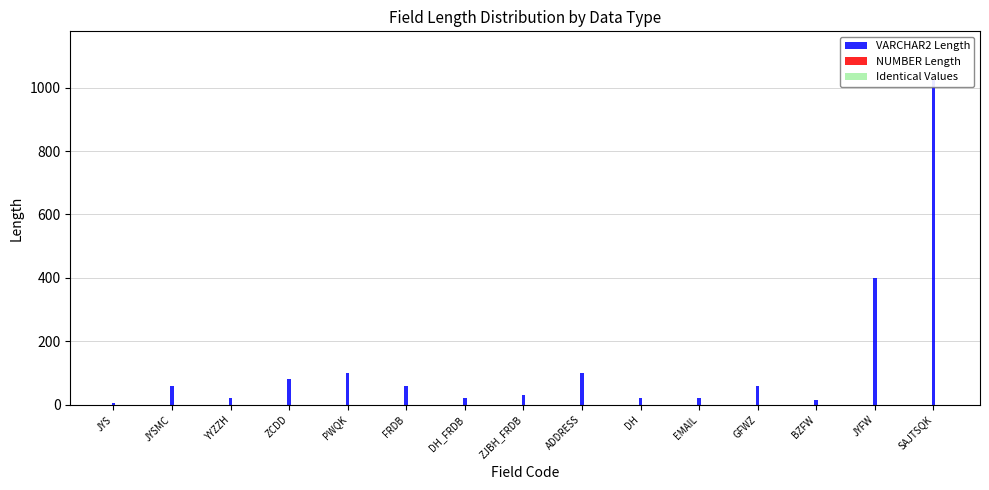

Are the bars grouped side by side (vs. stacked)?

Yes